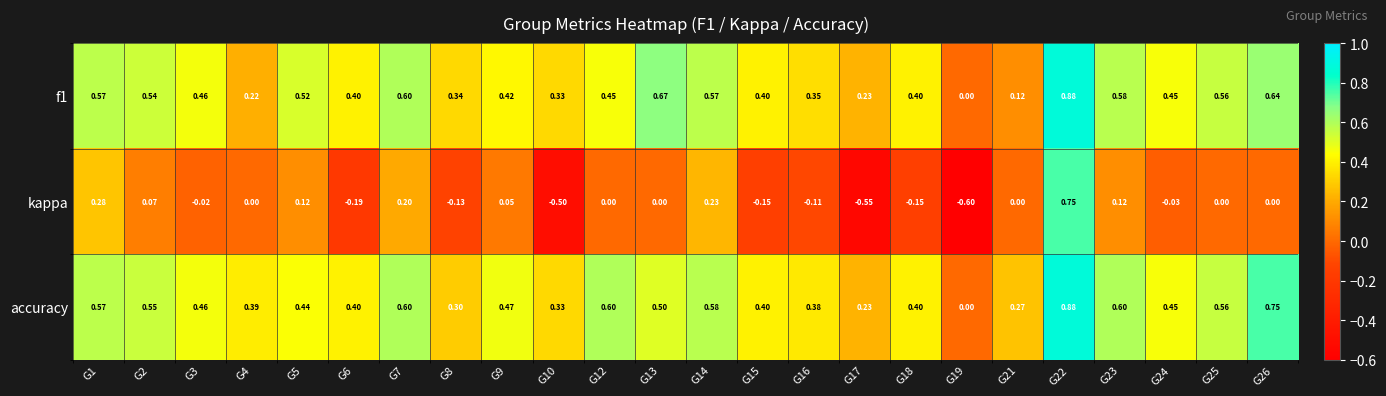

Which series has the largest range (max minus min)?

kappa